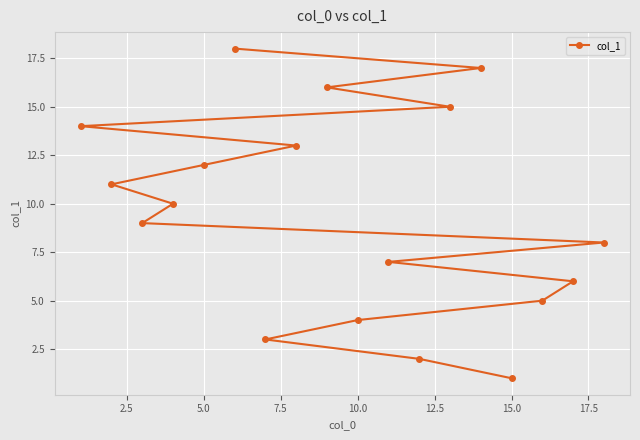

What is the difference between the maximum and minimum values?

17